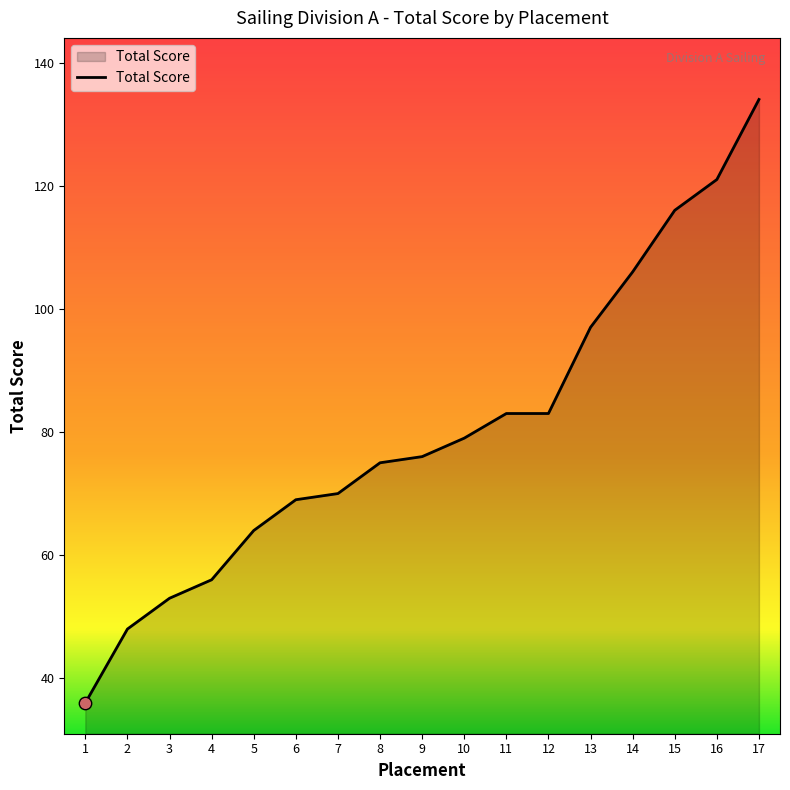

Between 15 and 4, which is larger?

15